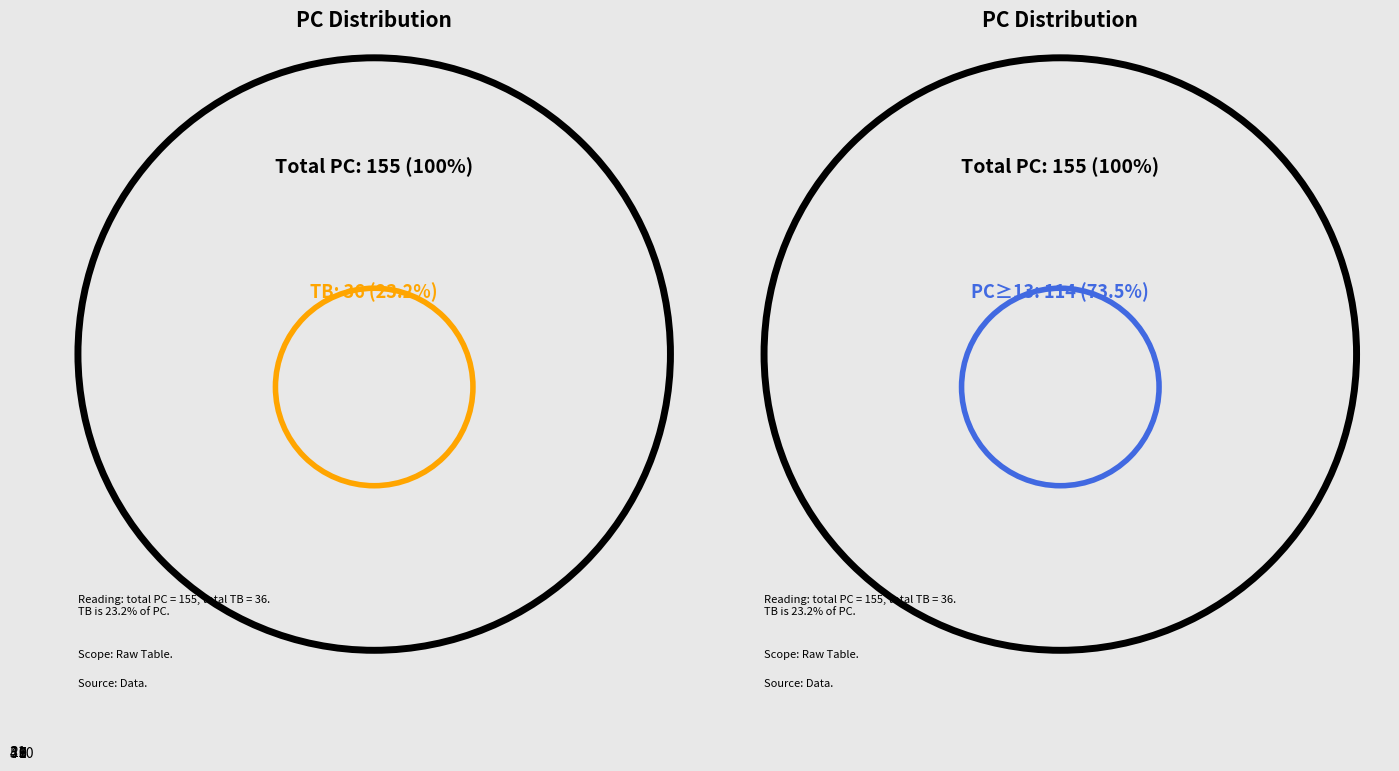

Does 6 account for over 50% of the chart?

No